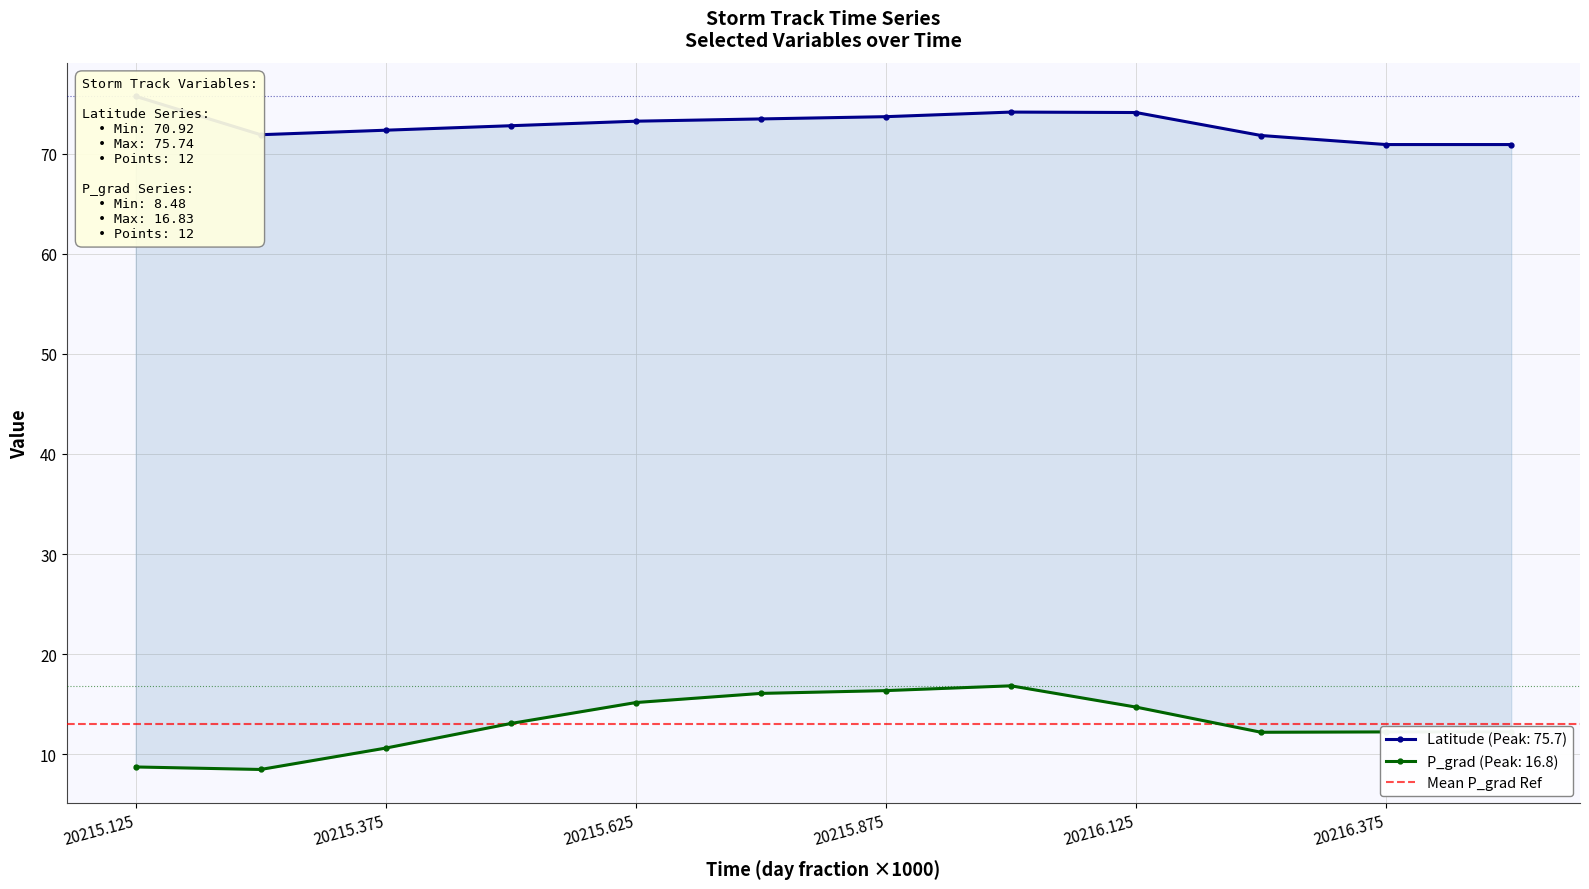

What is the label of the 6th point from the left?

20215.75